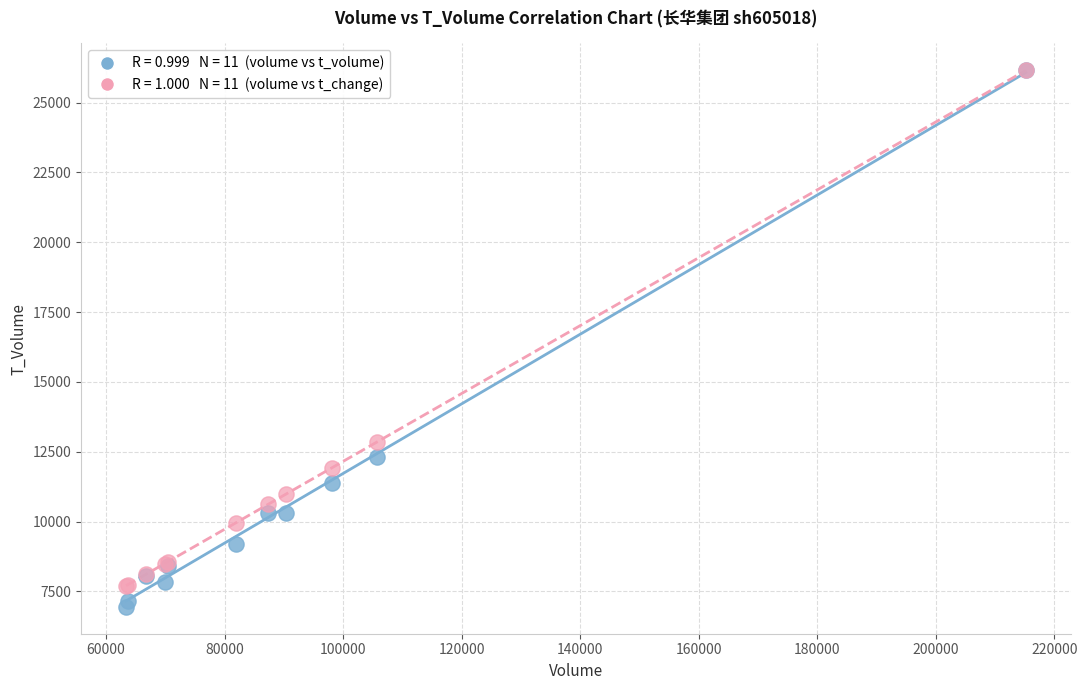

Across all series, what Y value is closest to 16552?

12851.7